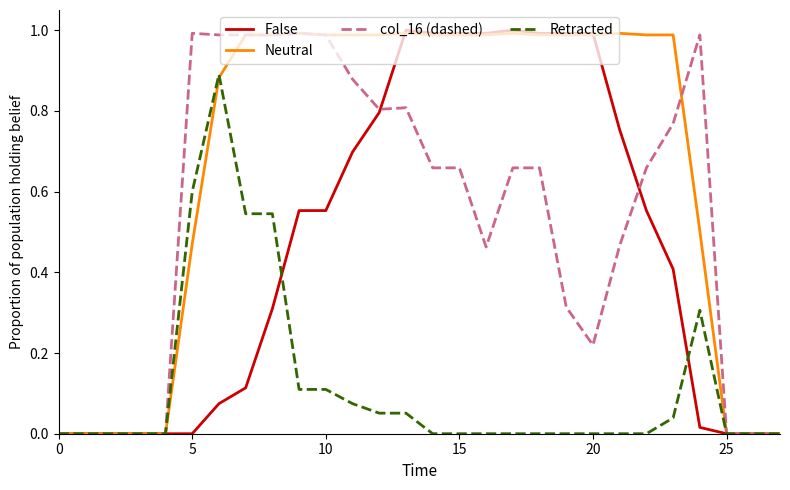

Which series has the widest spread of values?

False